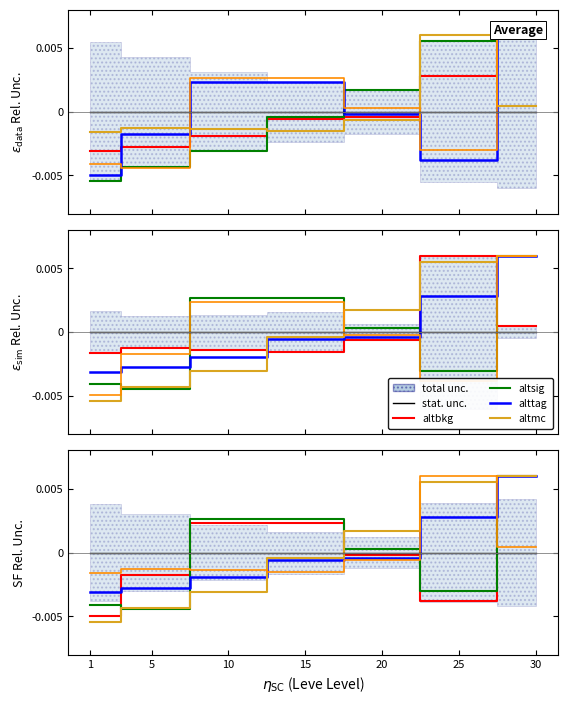

Count the number of data series in this chart.

6